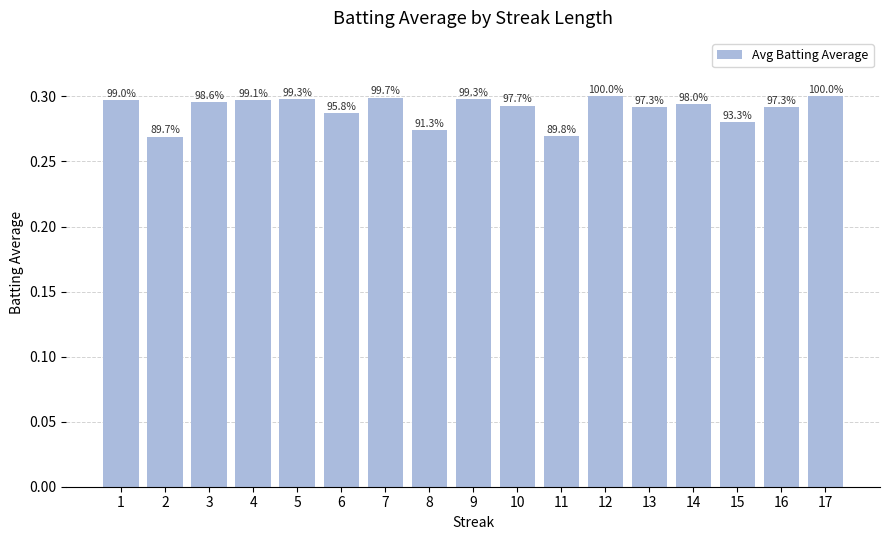

Reading left to right, what are all the values shown in this chart?

1=0.3	2=0.3	3=0.3	4=0.3	5=0.3	6=0.3	7=0.3	8=0.3	9=0.3	10=0.3	11=0.3	12=0.3	13=0.3	14=0.3	15=0.3	16=0.3	17=0.3